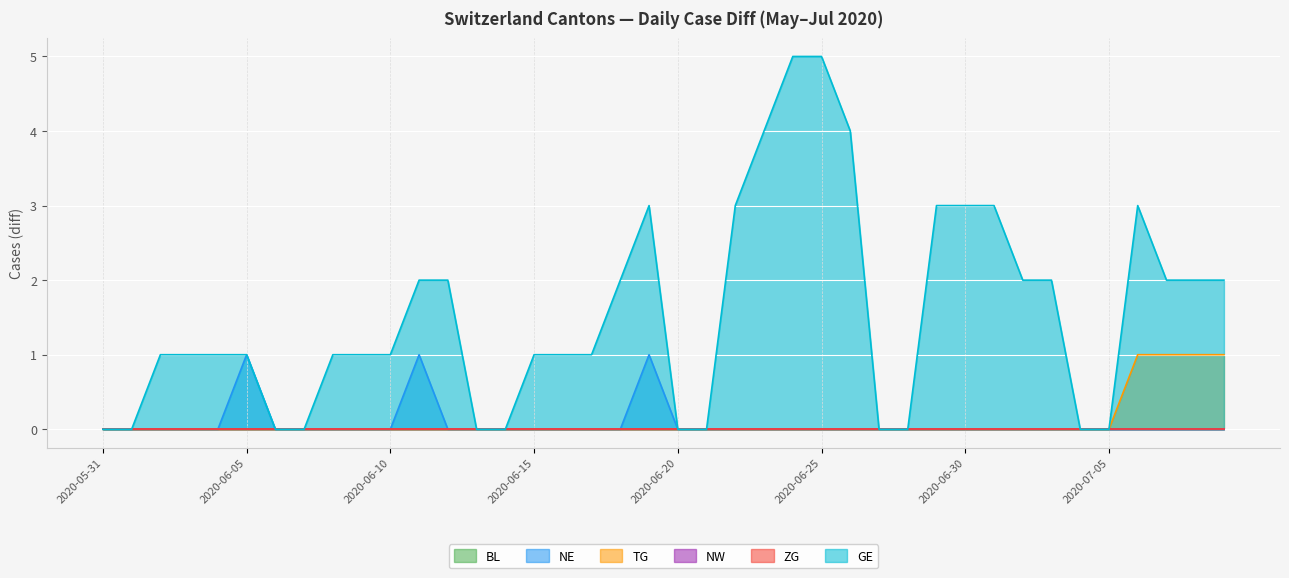

Which series has the largest total across all categories?

GE